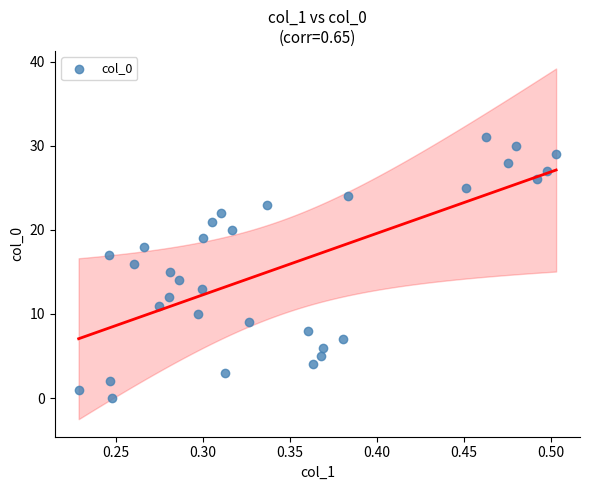

What is the range of Y values (max minus min)?

31